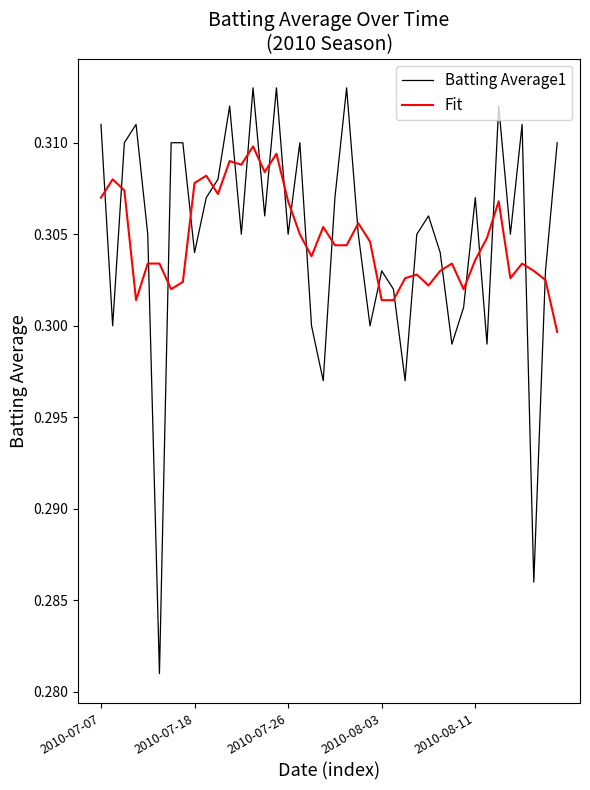

How many intersections are there between Fit and Batting Average1?

24